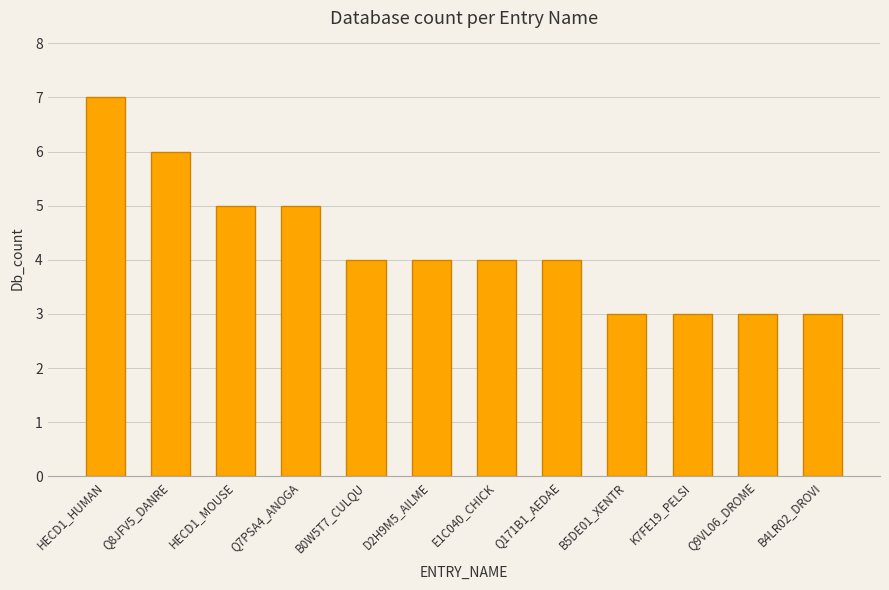

Reading right to left, what are all the values shown in this chart?

3	3	3	3	4	4	4	4	5	5	6	7